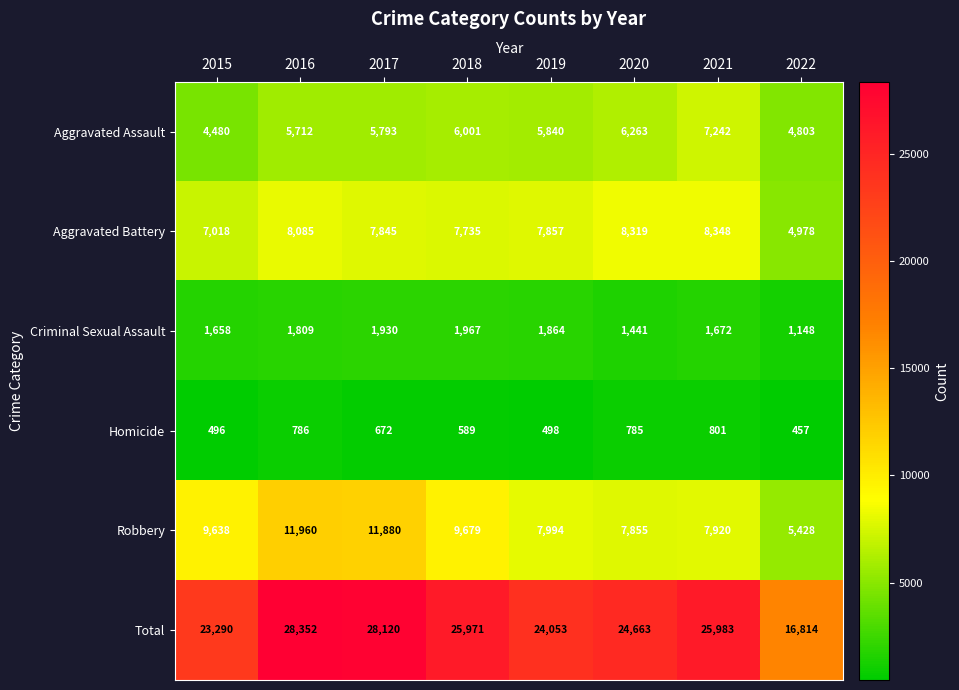

What is the spread (max minus min) of values at 2017?

27448